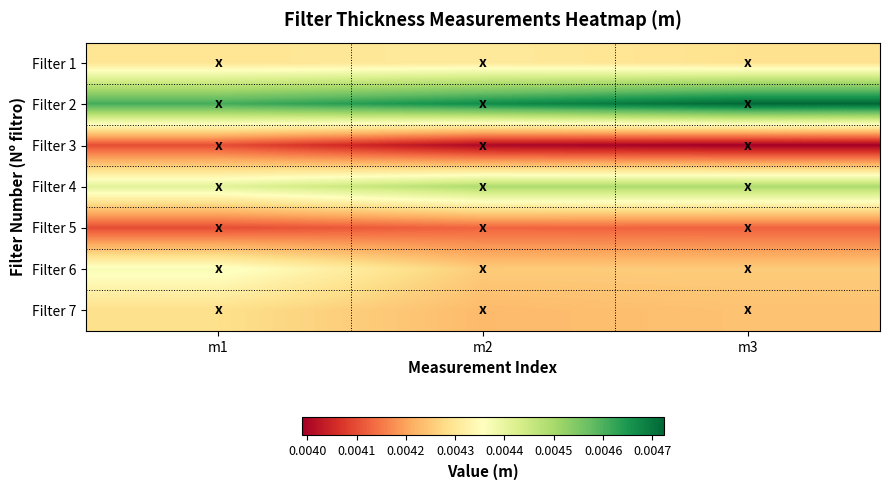

How many distinct data groups are displayed?

7